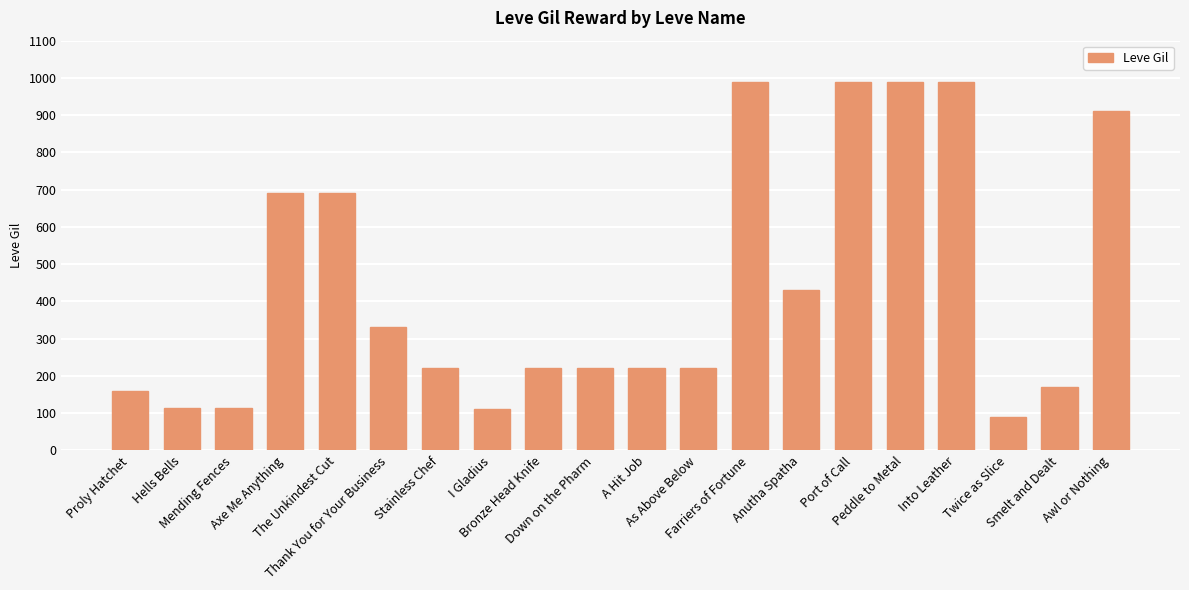

What is the value of the 7th bar from the left?

220